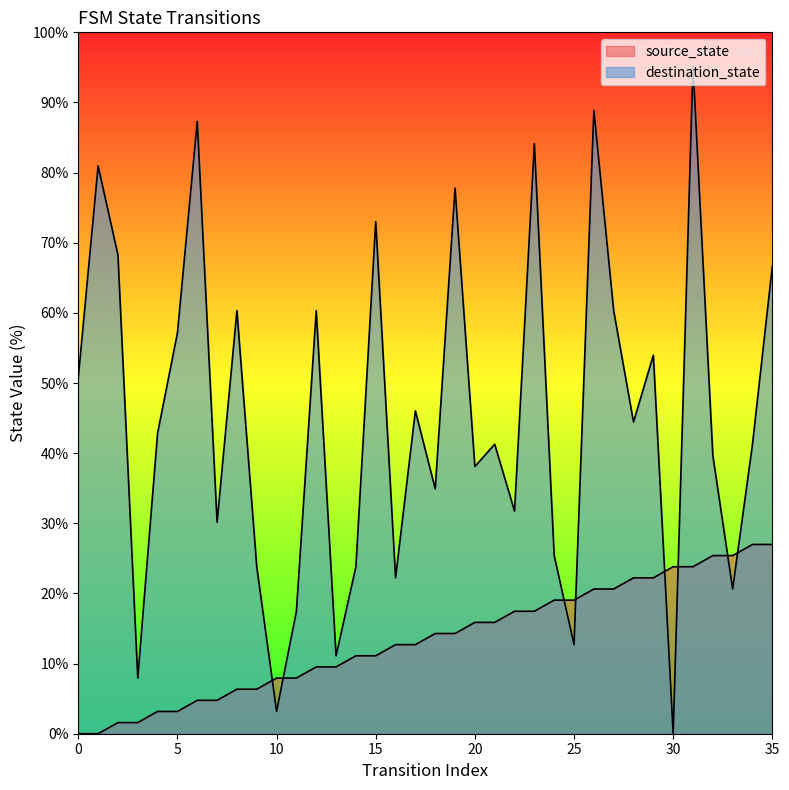

Does the chart display data point markers on the line(s)?

No